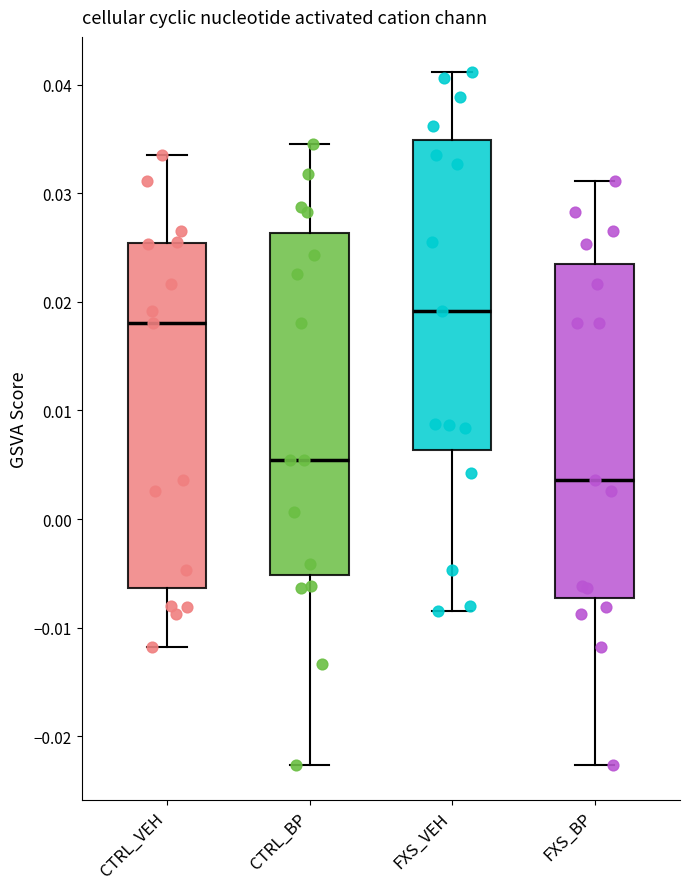

Reading left to right, read every box against the y-axis: the position of its median line, the range the box covers, and the ends of its whiskers. The values are not printed on the chart, so give them approximately, as read against the axis.

CTRL_VEH: median 0.018, box -0.006 to 0.025, whiskers -0.012 to 0.034
CTRL_BP: median 0.005, box -0.005 to 0.026, whiskers -0.023 to 0.035
FXS_VEH: median 0.019, box 0.006 to 0.035, whiskers -0.008 to 0.041
FXS_BP: median 0.004, box -0.007 to 0.023, whiskers -0.023 to 0.031